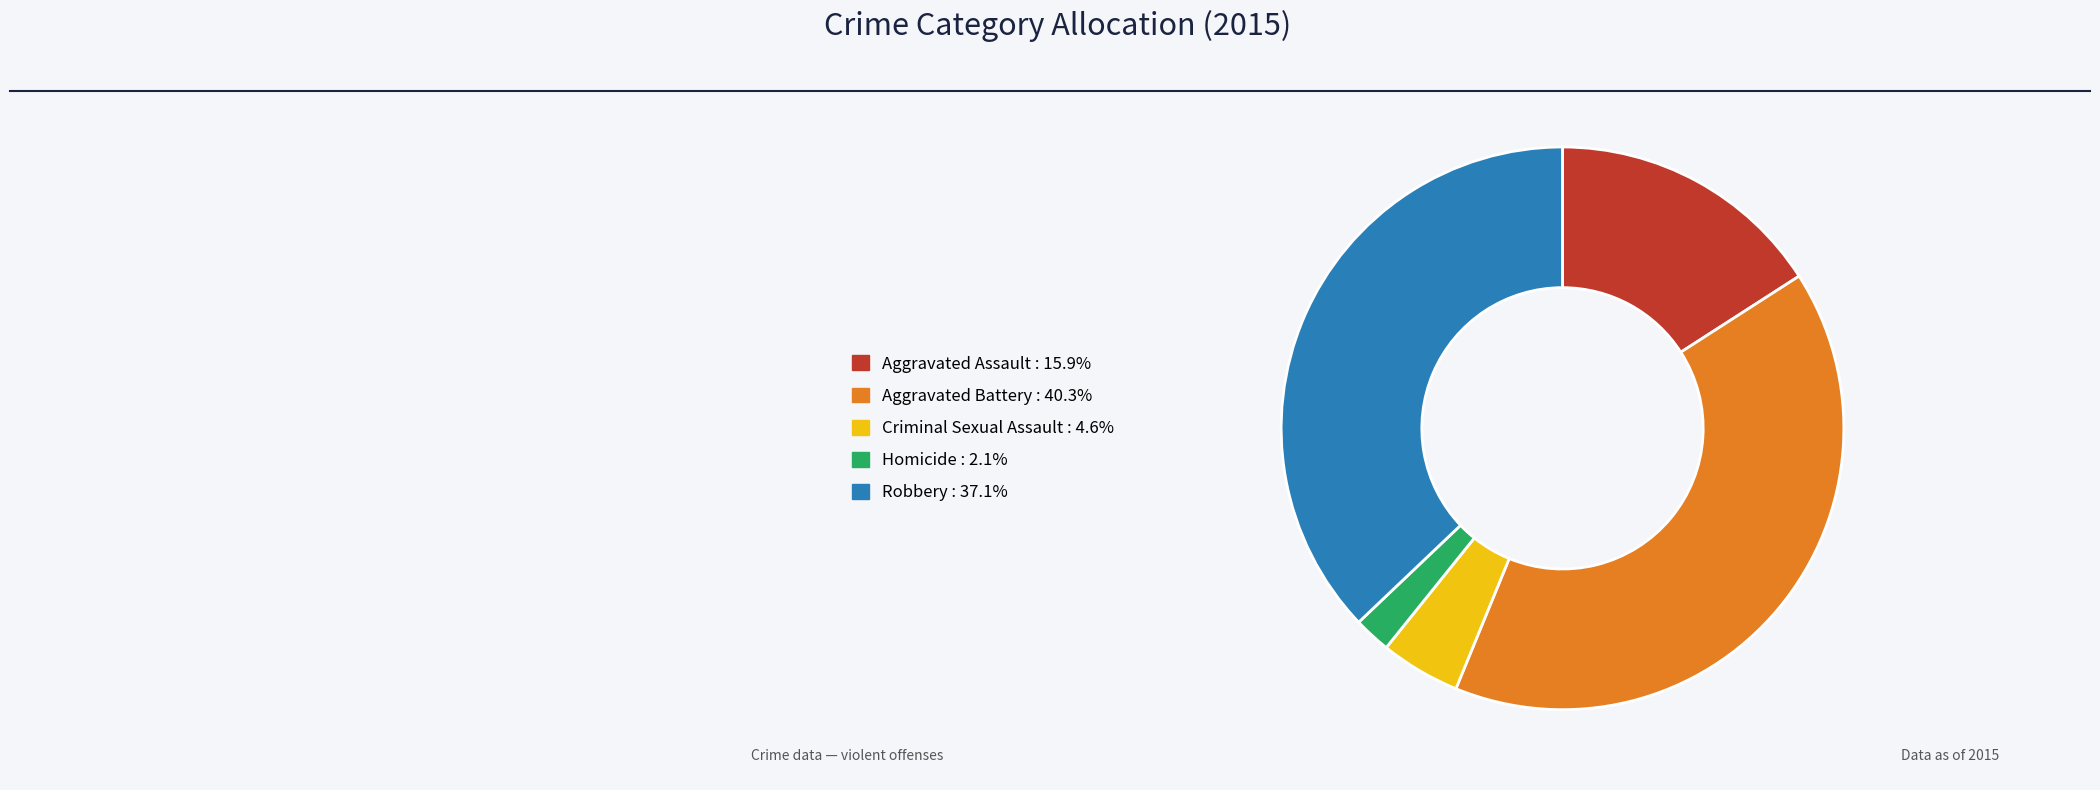

Does Aggravated Battery represent more than half of the total?

No